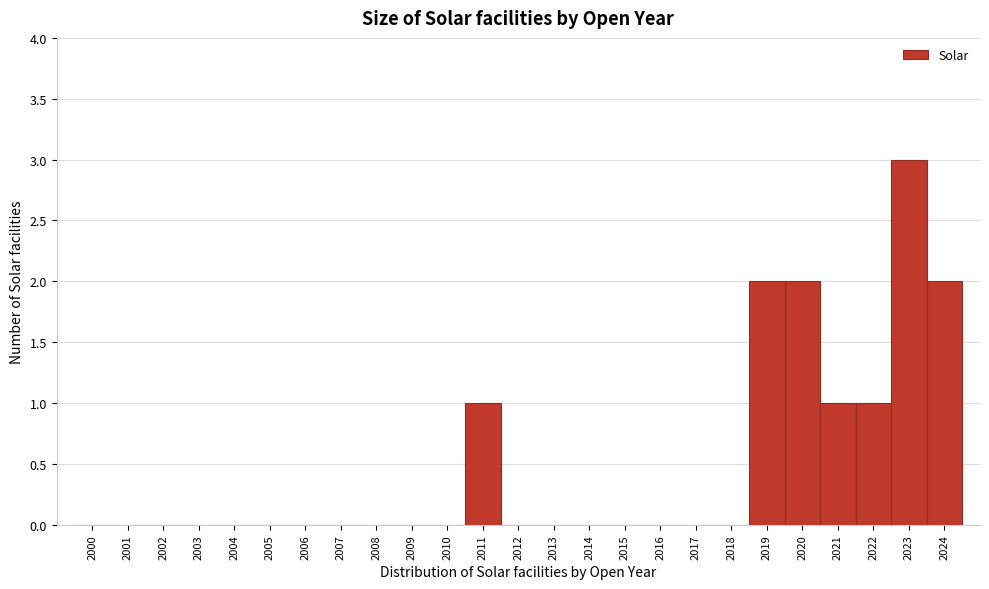

Reading left to right, transcribe this chart: for each bar, give the range it covers on the x-axis and its height. The values are not printed on the chart, so give them approximately, as read against the axis.

1999.5 to 2000.5: 0
2000.5 to 2001.5: 0
2001.5 to 2002.5: 0
2002.5 to 2003.5: 0
2003.5 to 2004.5: 0
2004.5 to 2005.5: 0
2005.5 to 2006.5: 0
2006.5 to 2007.5: 0
2007.5 to 2008.5: 0
2008.5 to 2009.5: 0
2009.5 to 2010.5: 0
2010.5 to 2011.5: 1
2011.5 to 2012.5: 0
2012.5 to 2013.5: 0
2013.5 to 2014.5: 0
2014.5 to 2015.5: 0
2015.5 to 2016.5: 0
2016.5 to 2017.5: 0
2017.5 to 2018.5: 0
2018.5 to 2019.5: 2
2019.5 to 2020.5: 2
2020.5 to 2021.5: 1
2021.5 to 2022.5: 1
2022.5 to 2023.5: 3
2023.5 to 2024.5: 2